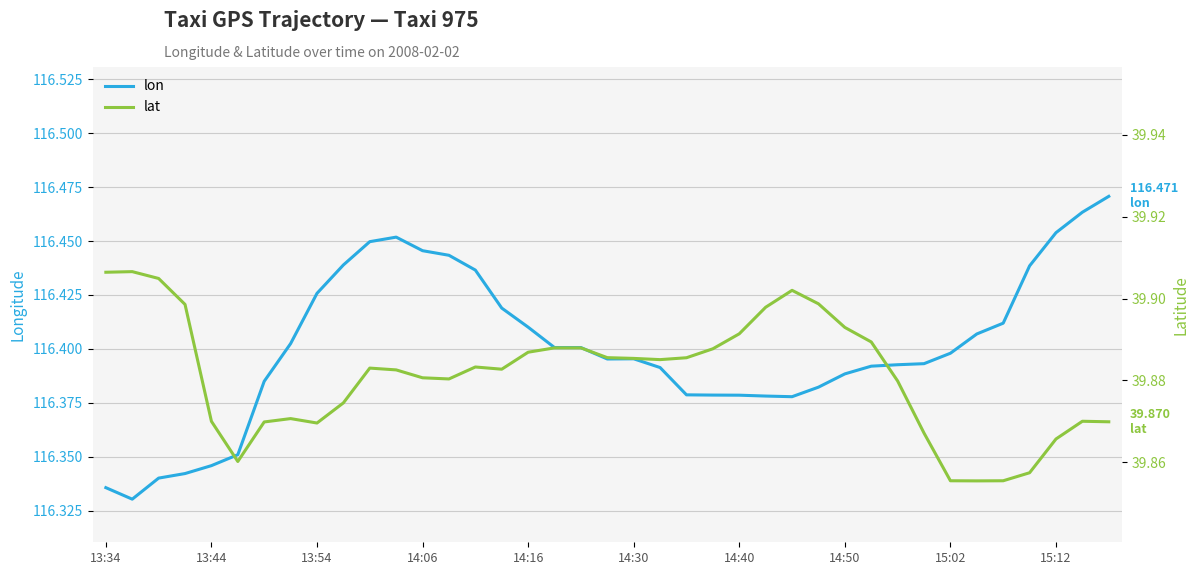

How many categories are shown in the chart?

39